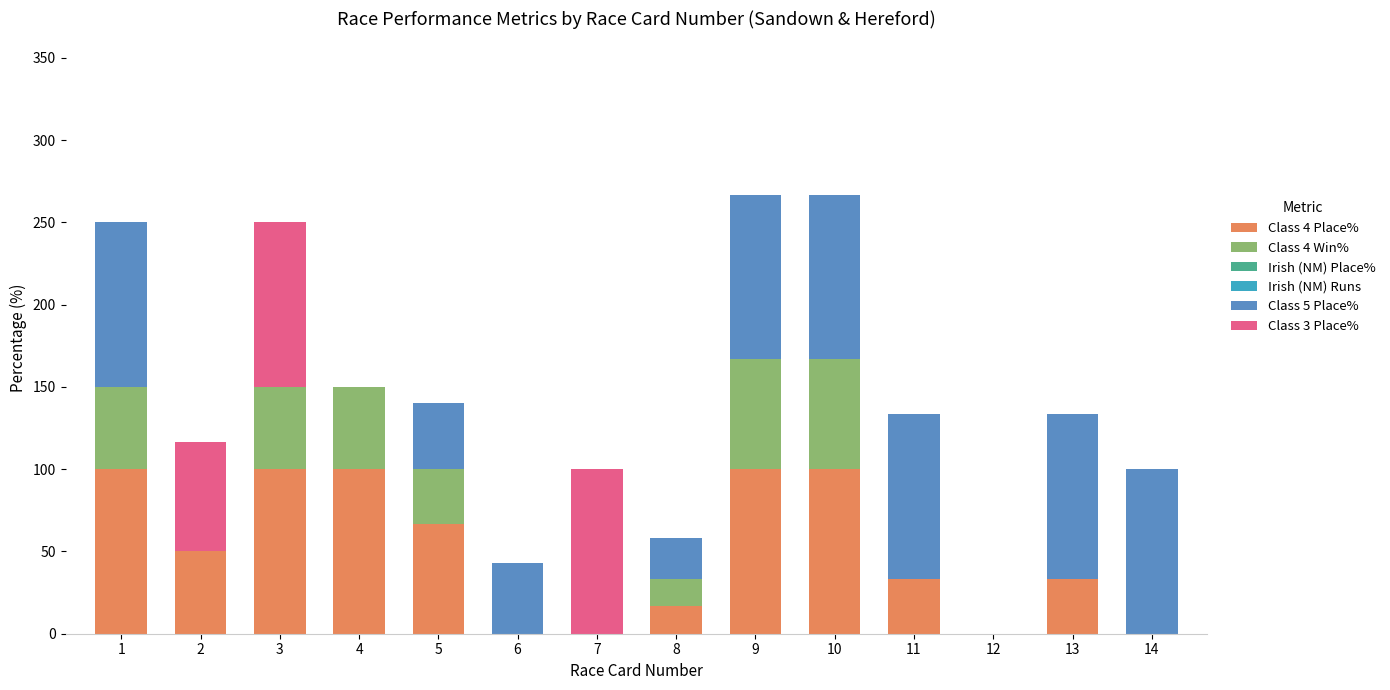

What is the total value across all series at 10?

266.7